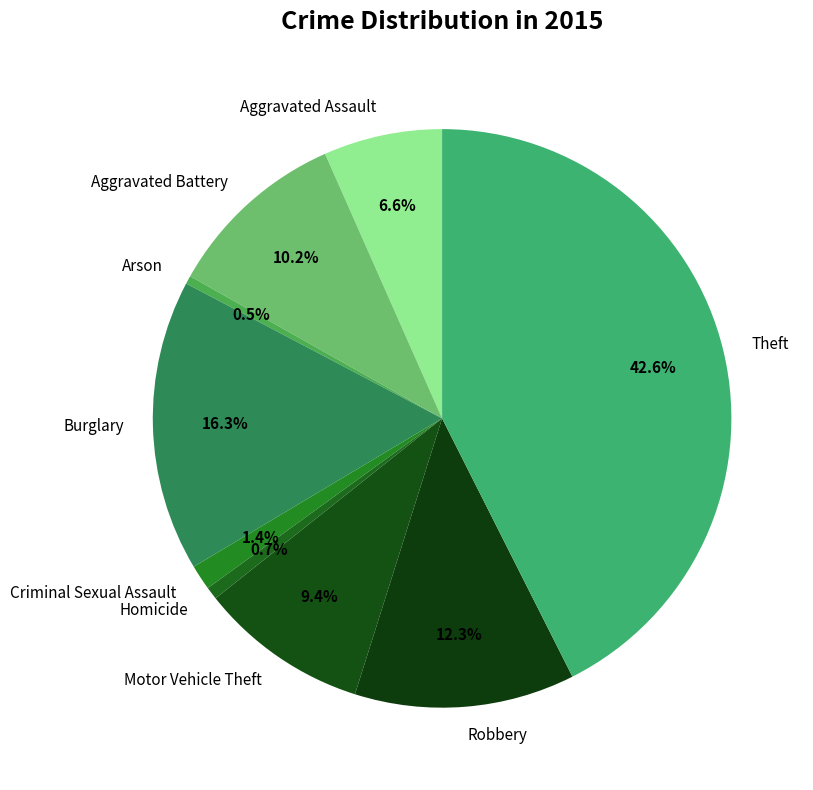

Combined, what portion of the pie is Aggravated Battery and Criminal Sexual Assault?

11.6%